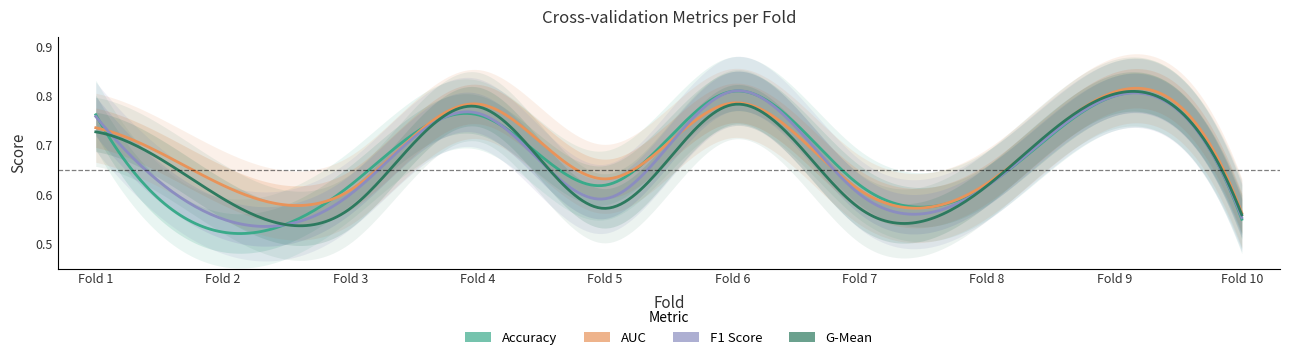

In f1_score, how many points are higher than both neighbors (excluding endpoints)?

3